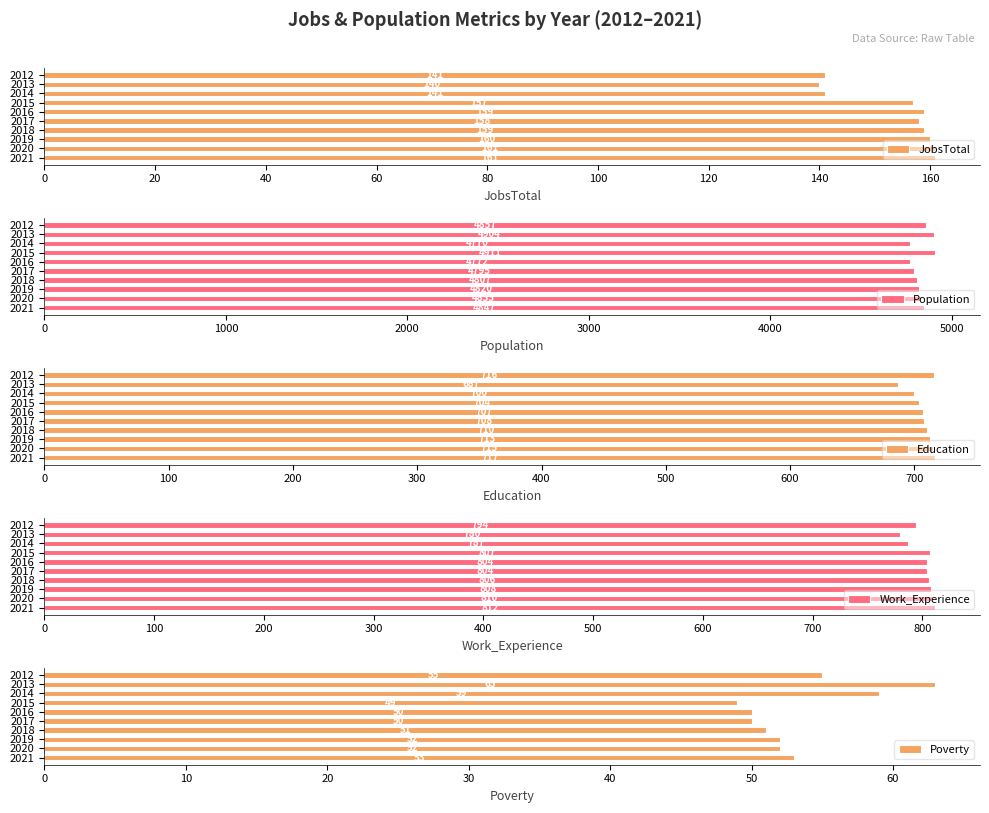

The value of Poverty at 2013 is 63. True or false?

True